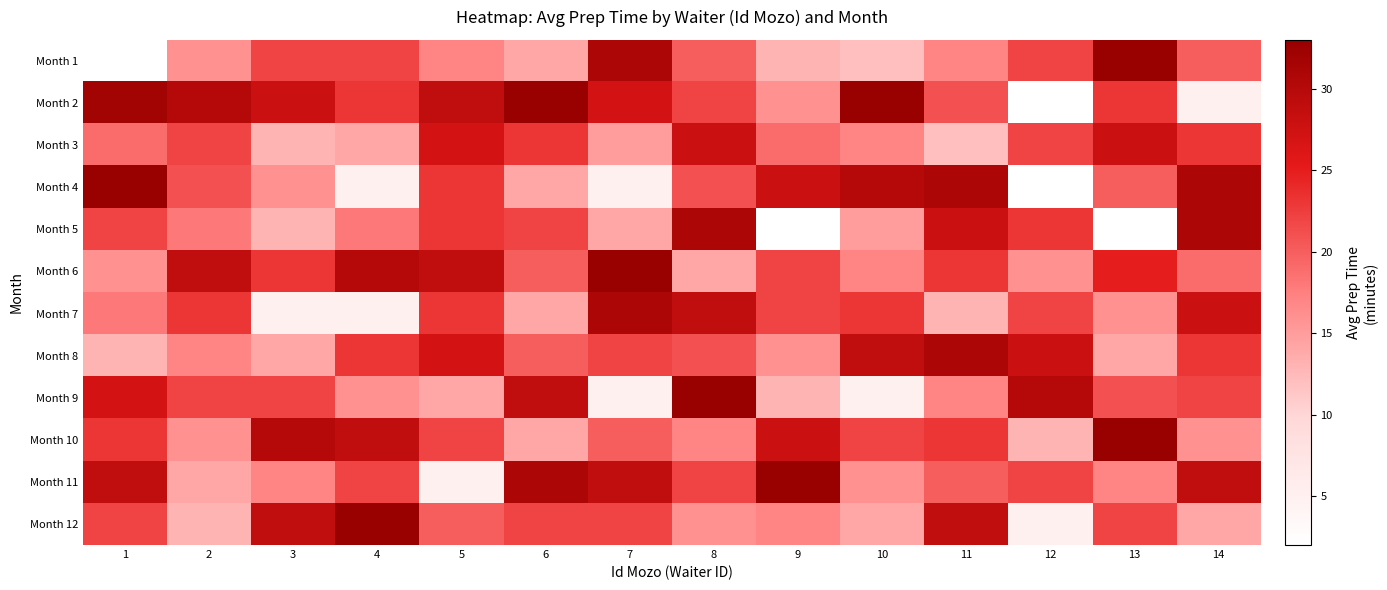

Reading right to left, what are all the values shown in this chart?

Month 1: 14=20	13=33	12=22	11=17	10=12	9=13	8=20	7=31	6=14	5=17	4=22	3=22	2=16	1=2
Month 2: 14=5	13=23	12=2	11=21	10=33	9=16	8=22	7=27	6=33	5=29	4=23	3=28	2=30	1=32
Month 3: 14=23	13=28	12=22	11=12	10=17	9=19	8=28	7=15	6=23	5=27	4=14	3=13	2=22	1=19
Month 4: 14=31	13=20	12=2	11=31	10=30	9=28	8=21	7=5	6=14	5=23	4=5	3=16	2=21	1=33
Month 5: 14=31	13=2	12=23	11=28	10=15	9=2	8=31	7=14	6=22	5=23	4=18	3=13	2=18	1=22
Month 6: 14=19	13=25	12=16	11=23	10=17	9=22	8=14	7=33	6=20	5=29	4=30	3=23	2=29	1=16
Month 7: 14=28	13=16	12=22	11=13	10=23	9=22	8=29	7=31	6=14	5=23	4=5	3=5	2=23	1=18
Month 8: 14=23	13=14	12=28	11=31	10=29	9=16	8=21	7=22	6=20	5=27	4=23	3=14	2=17	1=13
Month 9: 14=22	13=21	12=30	11=17	10=5	9=13	8=33	7=5	6=29	5=14	4=16	3=22	2=22	1=27
Month 10: 14=16	13=33	12=13	11=23	10=22	9=28	8=17	7=20	6=14	5=22	4=29	3=30	2=16	1=23
Month 11: 14=29	13=17	12=22	11=20	10=16	9=33	8=22	7=29	6=31	5=5	4=22	3=17	2=14	1=29
Month 12: 14=14	13=22	12=5	11=29	10=14	9=17	8=16	7=22	6=22	5=20	4=33	3=29	2=13	1=22